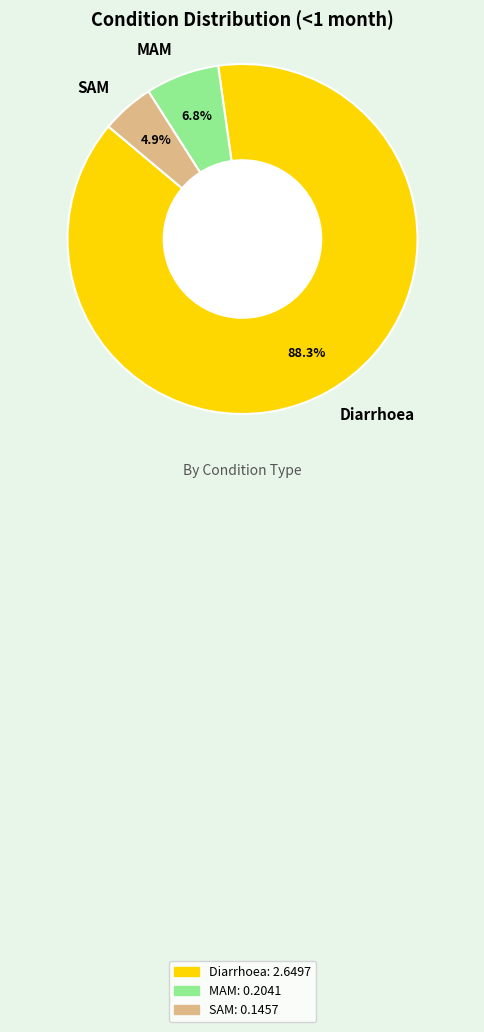

Rank the categories by value from highest to lowest.

Diarrhoea, MAM, SAM